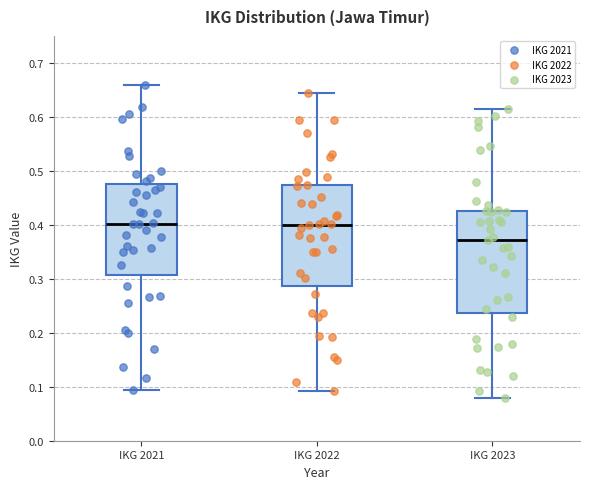

Reading left to right, read every box against the y-axis: the position of its median line, the range the box covers, and the ends of its whiskers. The values are not printed on the chart, so give them approximately, as read against the axis.

IKG 2021: median 0.40, box 0.31 to 0.48, whiskers 0.09 to 0.66
IKG 2022: median 0.40, box 0.29 to 0.47, whiskers 0.09 to 0.64
IKG 2023: median 0.37, box 0.24 to 0.43, whiskers 0.08 to 0.62